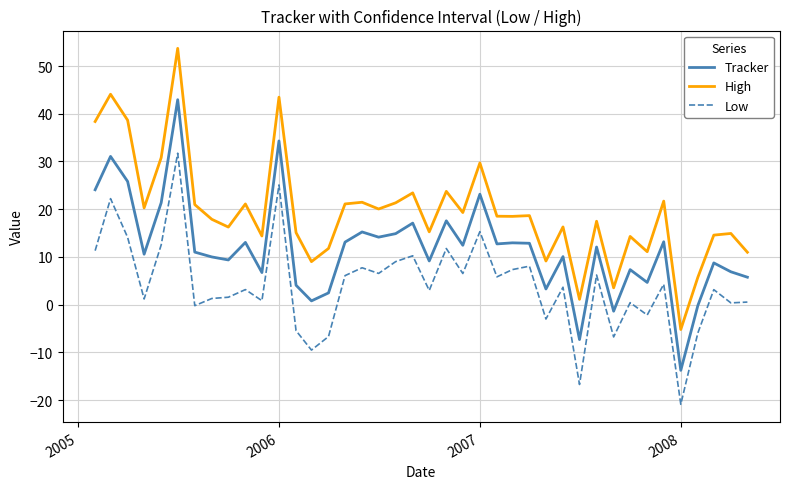

What is the maximum value shown in the chart?

53.7